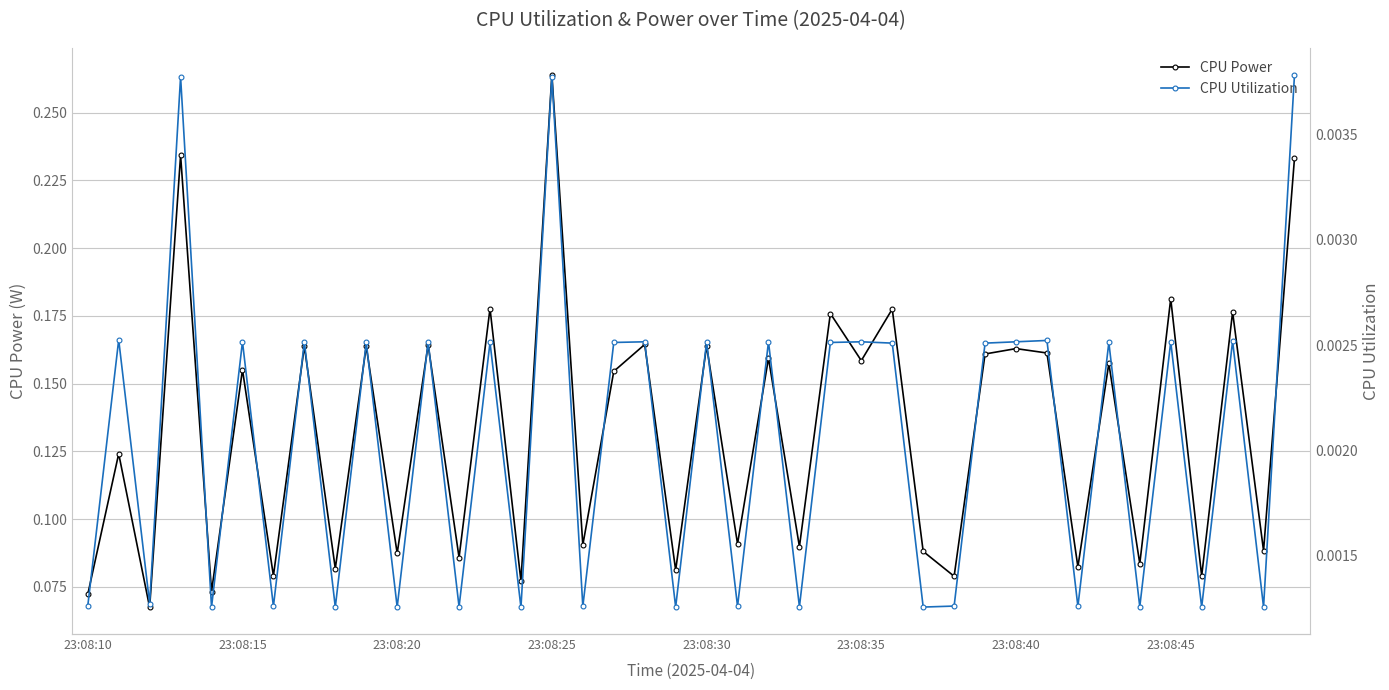

Rank the series by their maximum value, from highest to lowest.

CPU Power, CPU Utilization